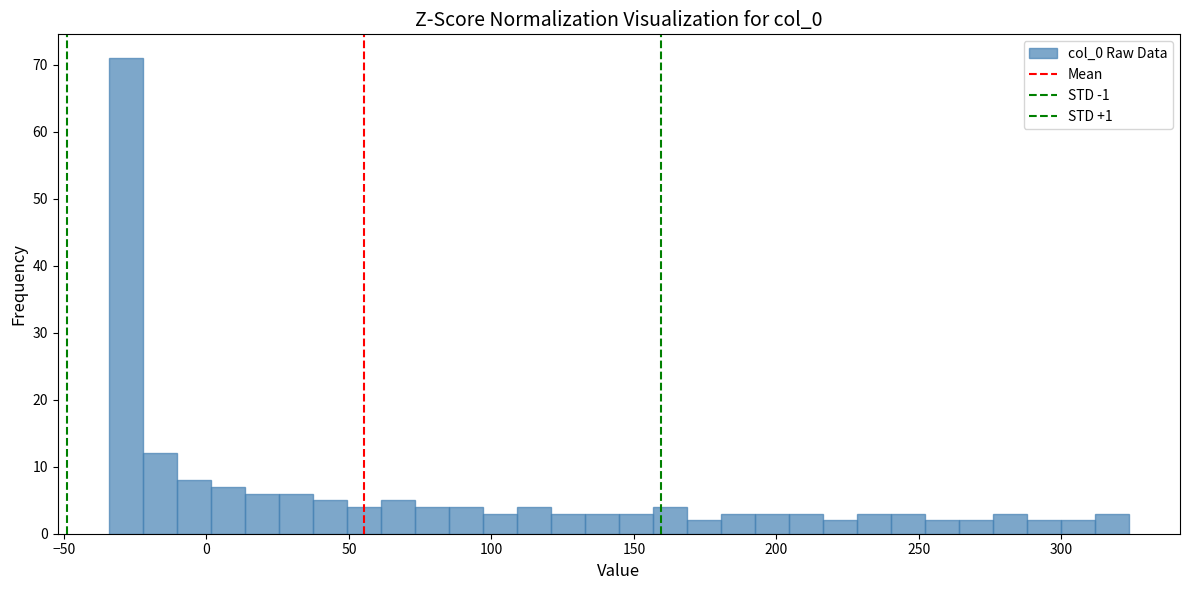

Around what value on the x-axis is the tallest bar? Give the approximate position of its centre, as read against the axis.

-30